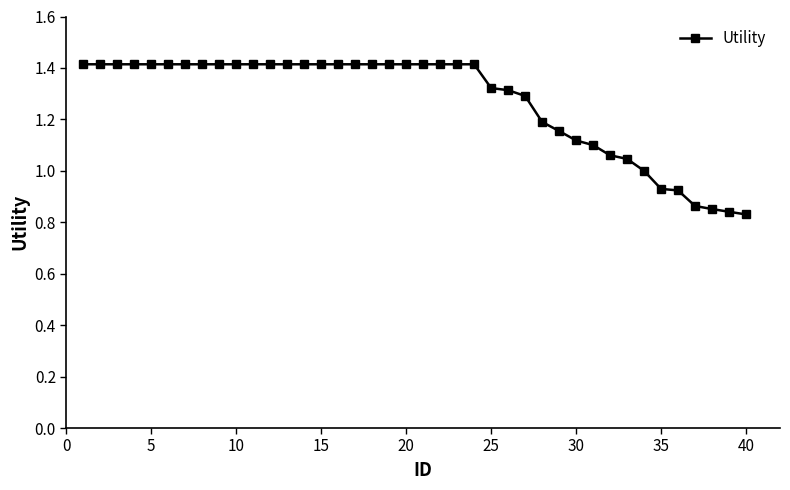

What is the value of the 4th point from the left?

1.4